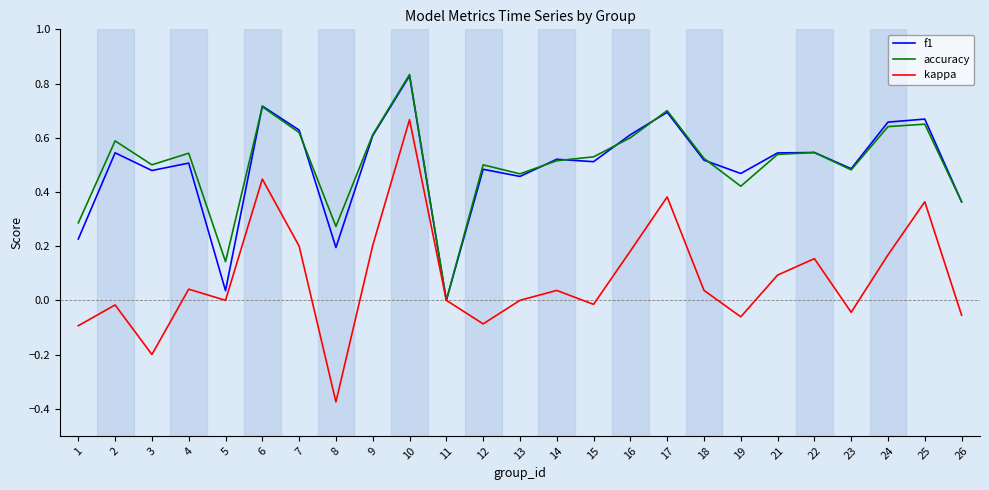

At which category is the sum across all series the highest?

10